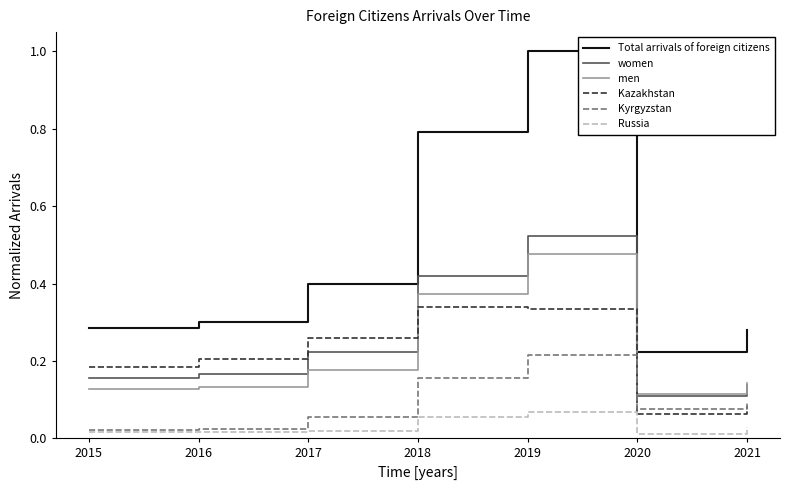

In men, how many points are higher than both neighbors (excluding endpoints)?

1